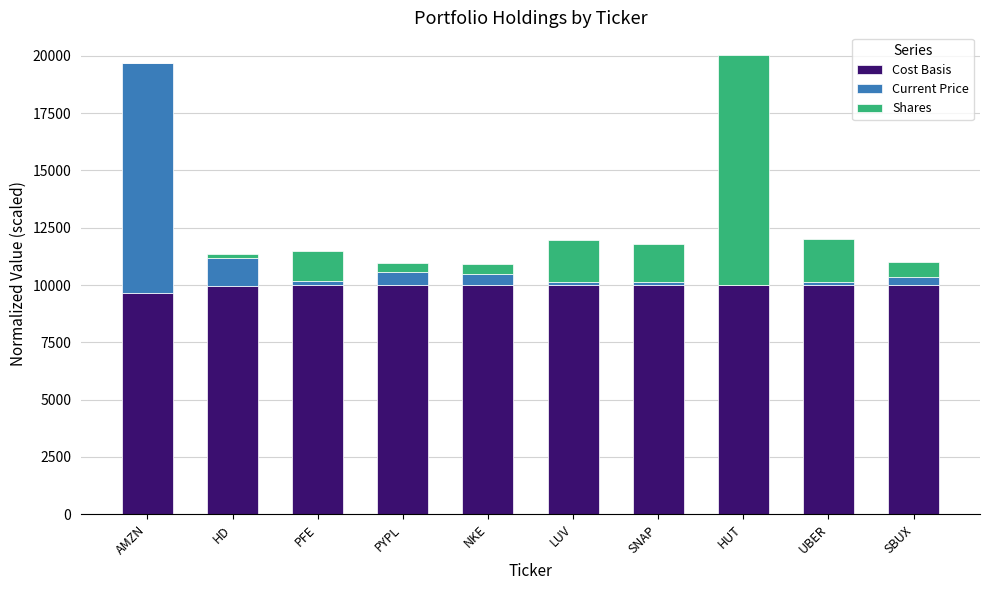

What is the sum of all Cost Basis values?

99594.1